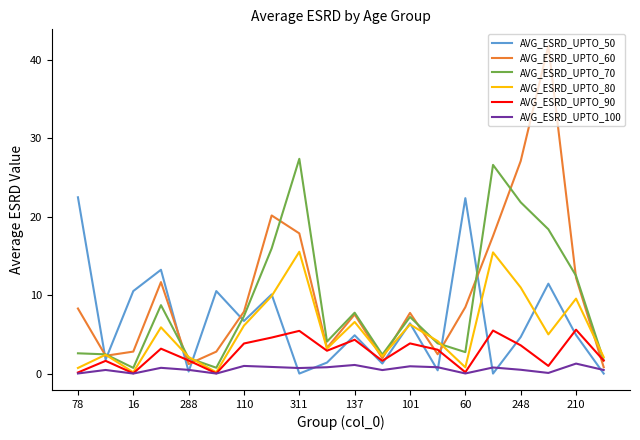

How many intersections are there between AVG_ESRD_UPTO_70 and AVG_ESRD_UPTO_50?

7